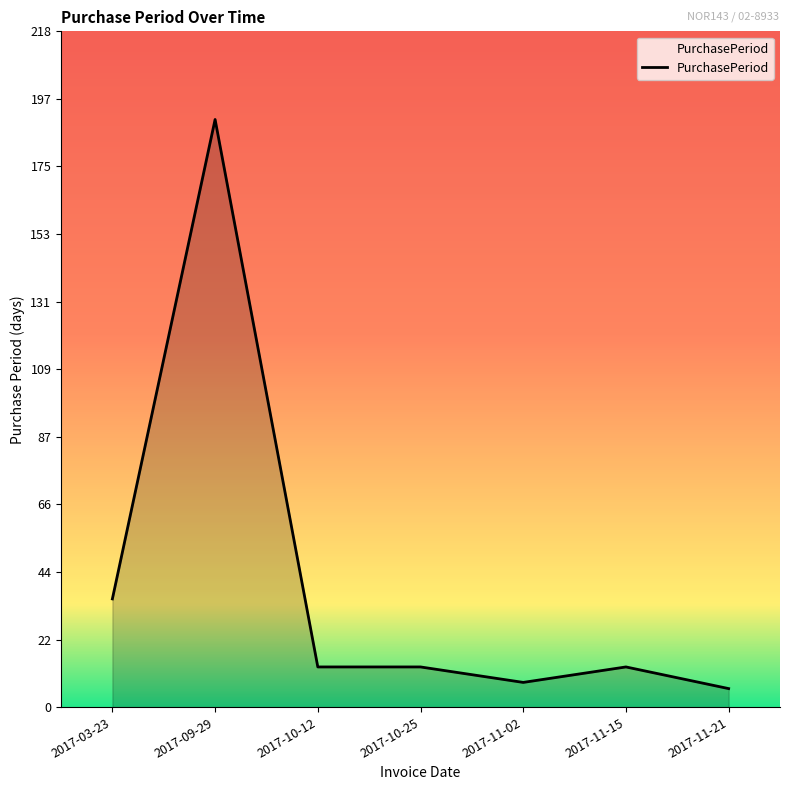

Reading right to left, extract all data points from this chart.

6	13	8	13	13	190	35